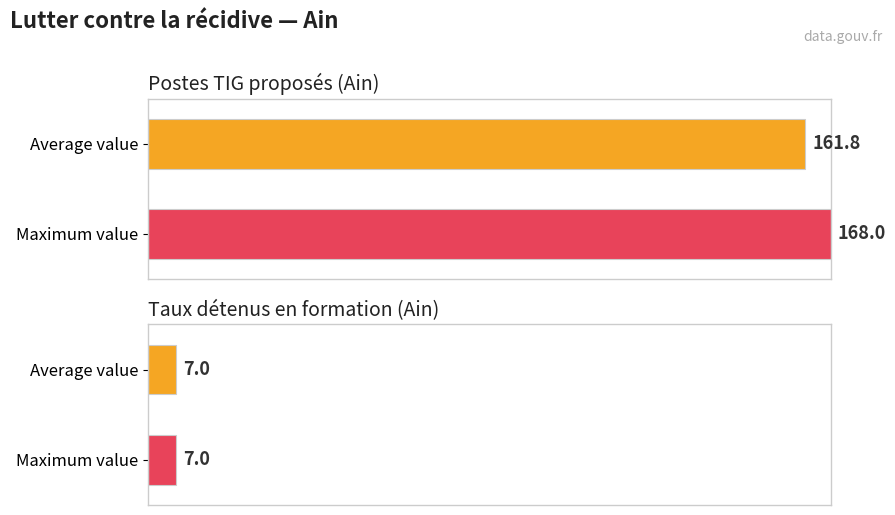

What is the value of the tx-detenus-formation bar at the 2nd from the left?

7